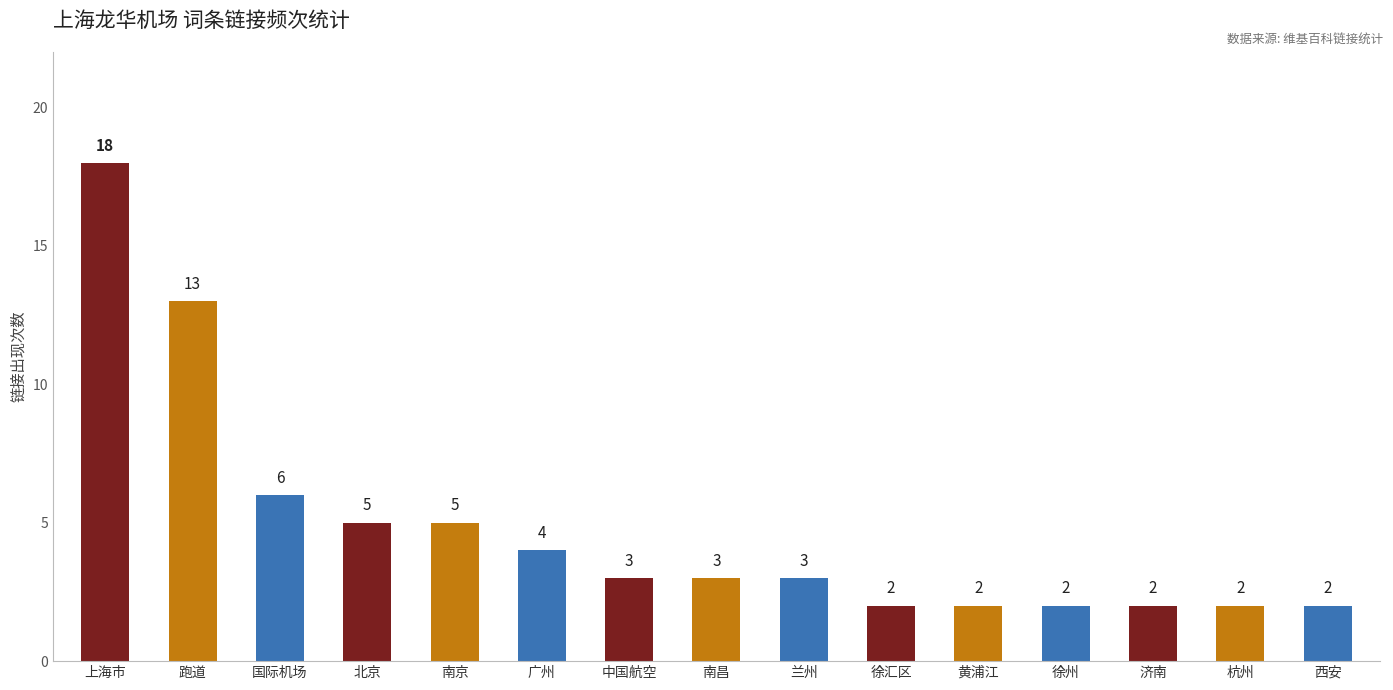

What value does the data have at 跑道, to the nearest 10?

10